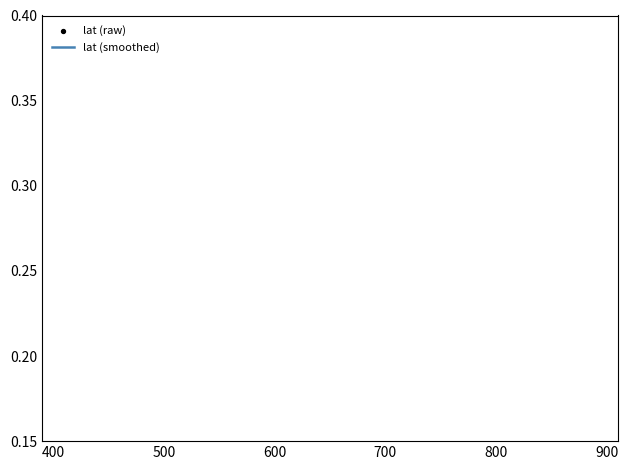

What are all the series names shown in the legend?

lat (smoothed), lat (raw)